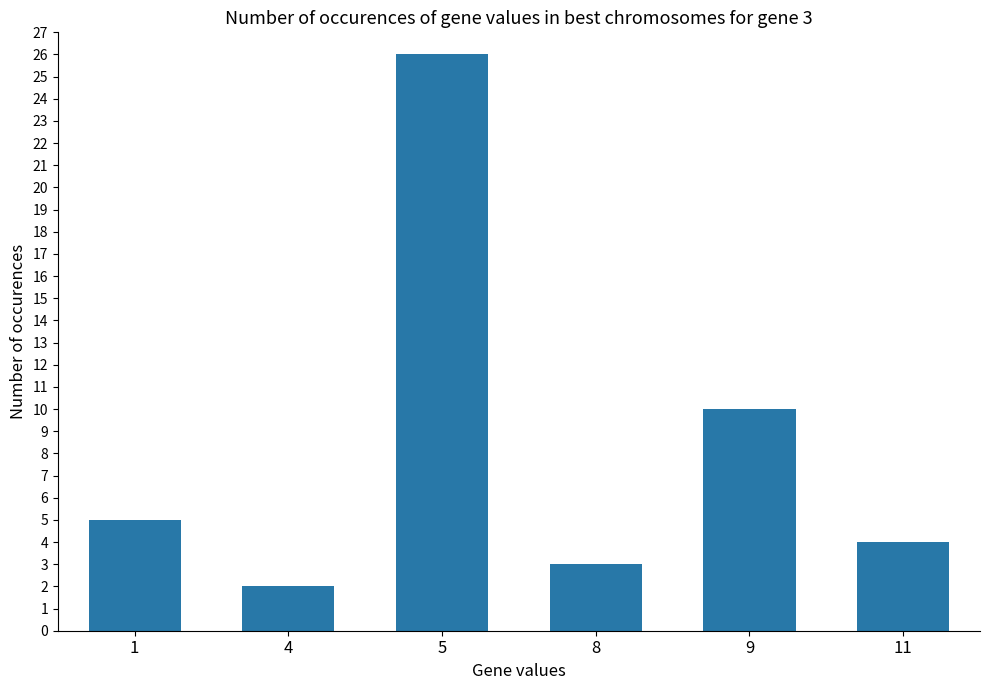

At which category does the chart reach its peak across all series?

5